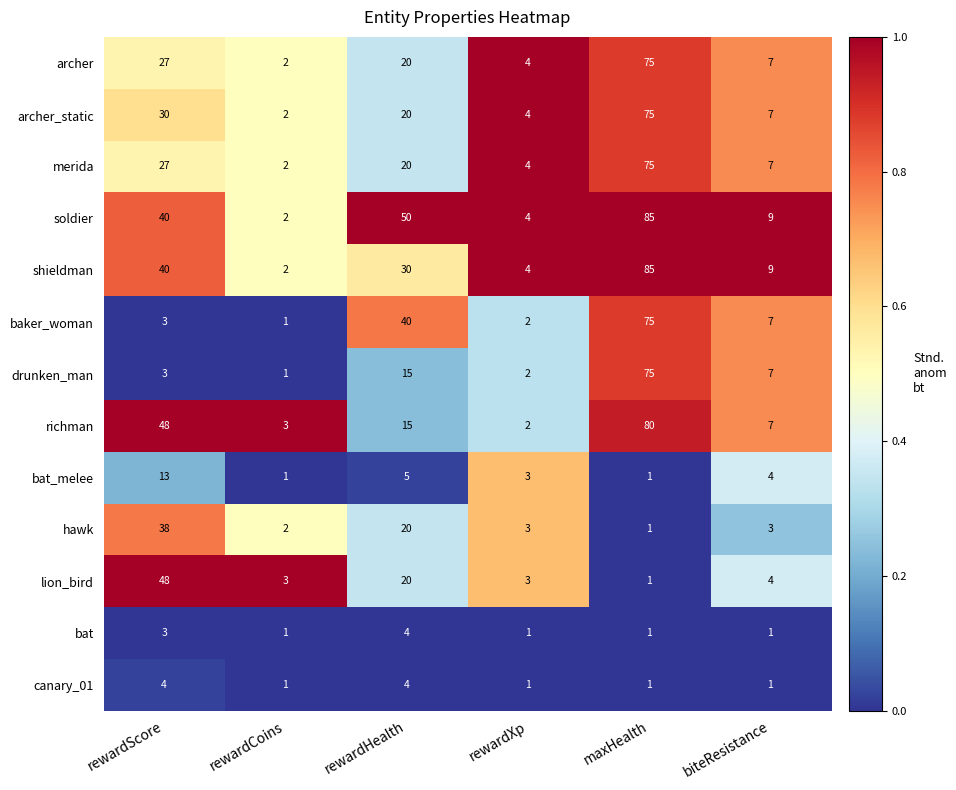

Which category has the highest value across all series?

maxHealth